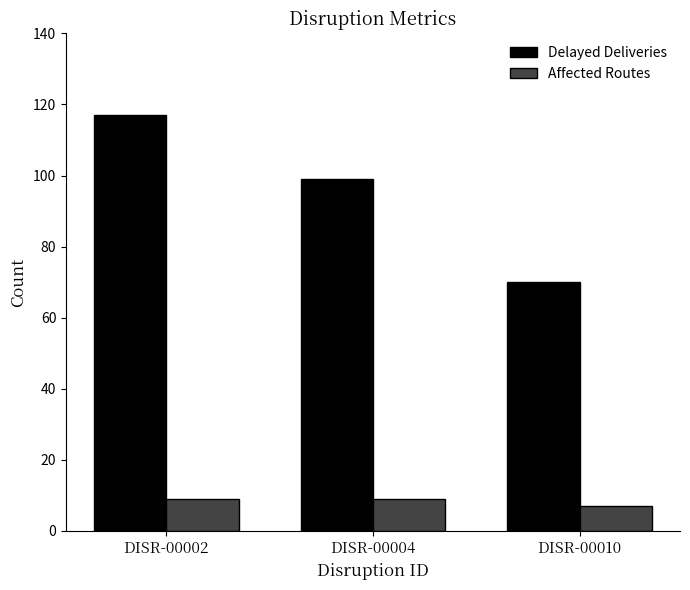

Rank the series at DISR-00004 from lowest to highest value.

Affected Routes, Delayed Deliveries